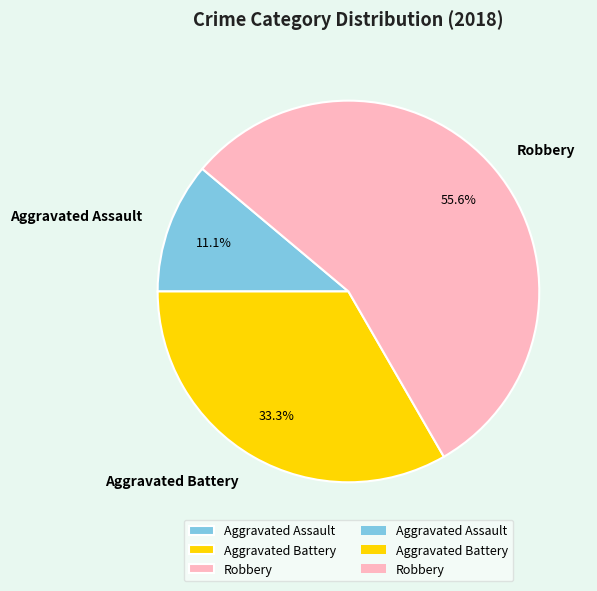

Is there any slice that represents more than half of the pie?

Yes